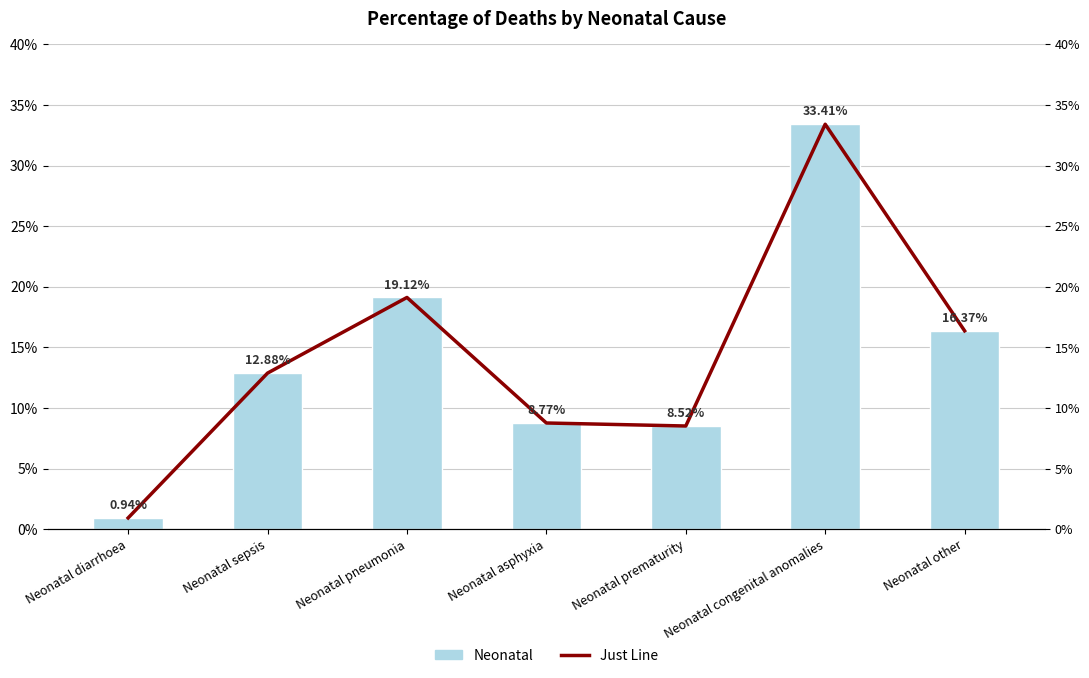

Reading left to right, list all the values displayed in this chart.

Just Line: 0.0	0.1	0.2	0.1	0.1	0.3	0.2
Neonatal: 0.0	0.1	0.2	0.1	0.1	0.3	0.2